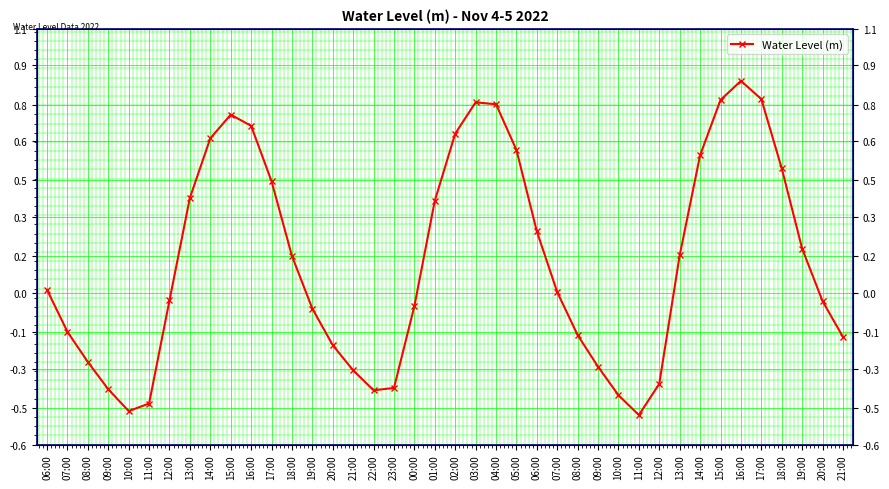

Which has a higher value, 12:00 or 16:00?

16:00